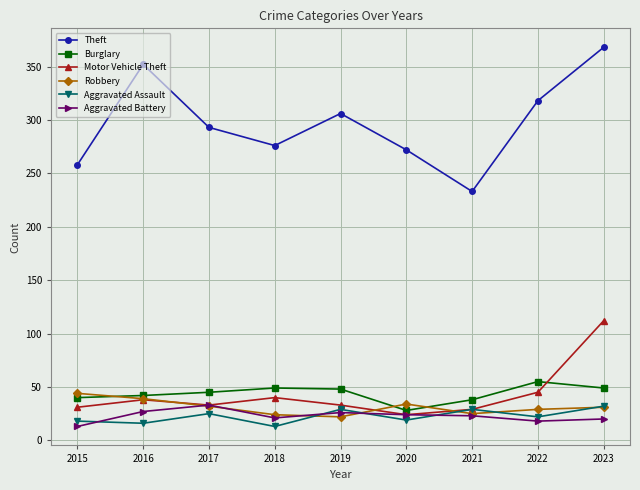

What is the approximate value of Burglary at 2018, to the nearest 10?

50